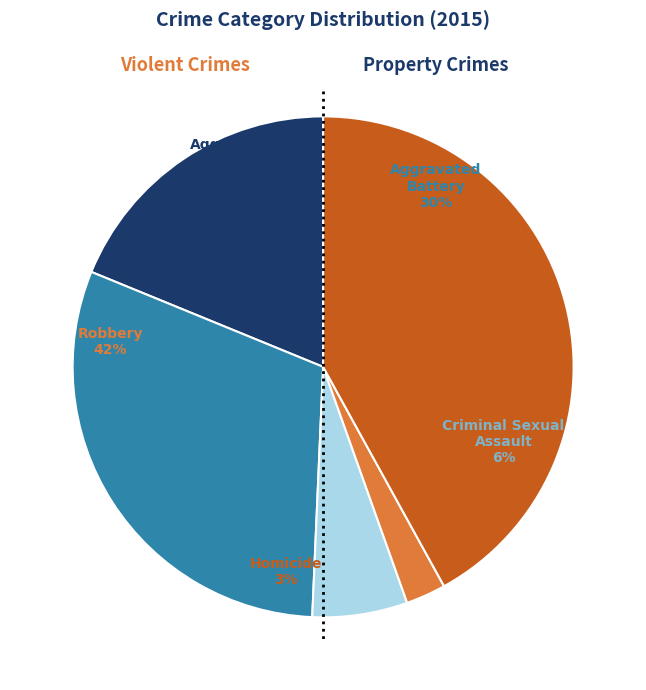

The Aggravated Assault slice represents 8% of the pie. True or false?

False